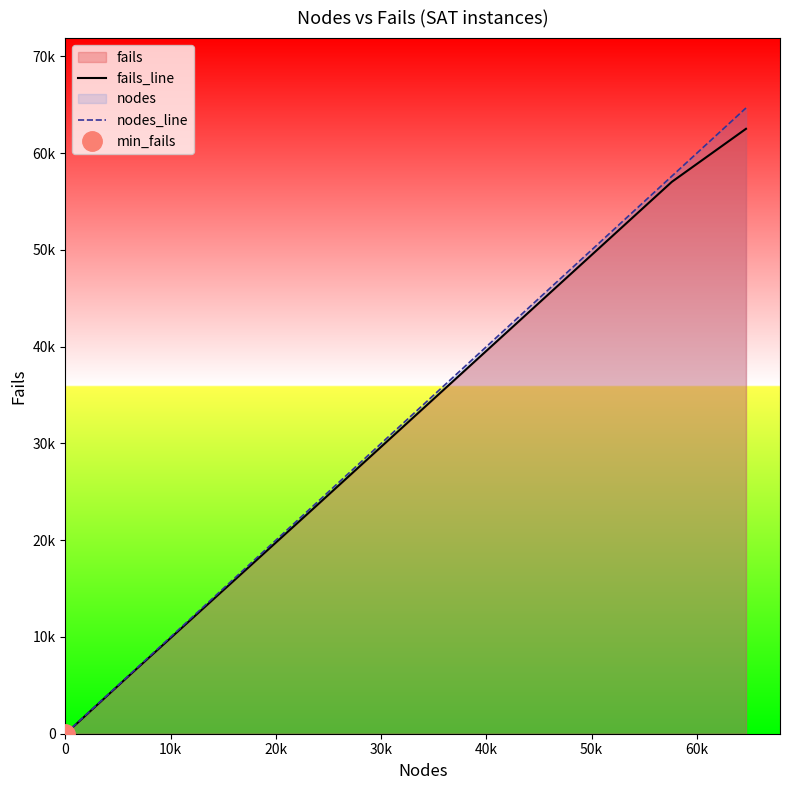

How many values in the fails_line series are below 5677?

4